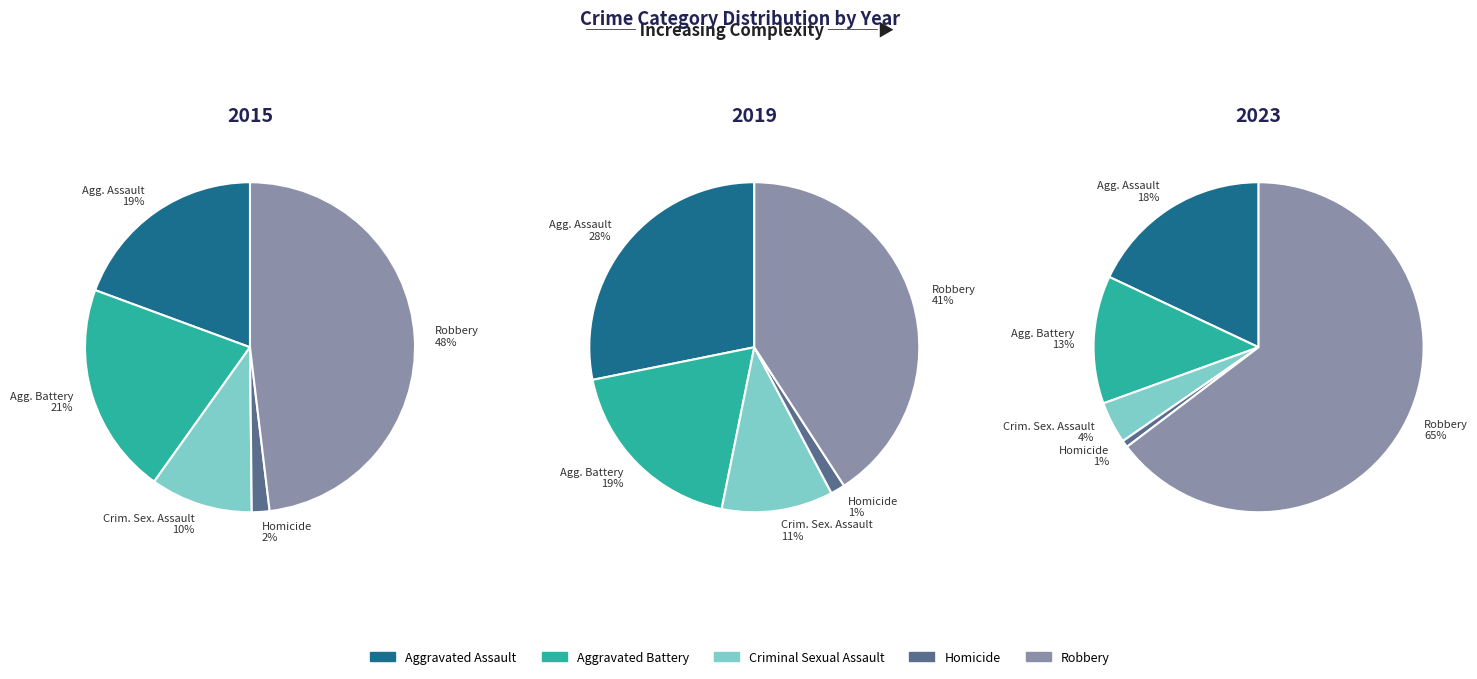

Which slice is the smallest?

Homicide